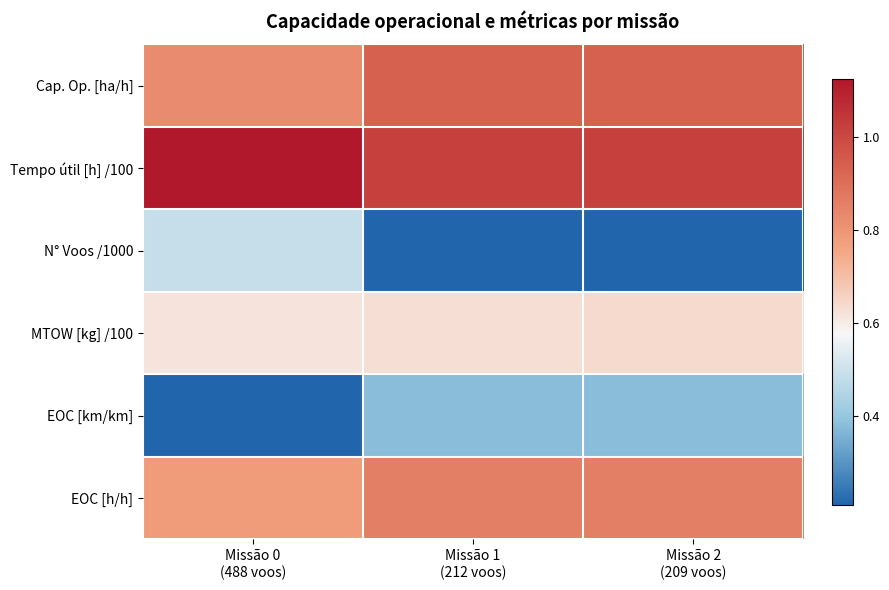

Rank the series at Missão 2 (209 voos) from lowest to highest value.

N° Voos /1000, EOC [km/km], MTOW [kg] /100, EOC [h/h], Cap. Op. [ha/h], Tempo útil [h] /100